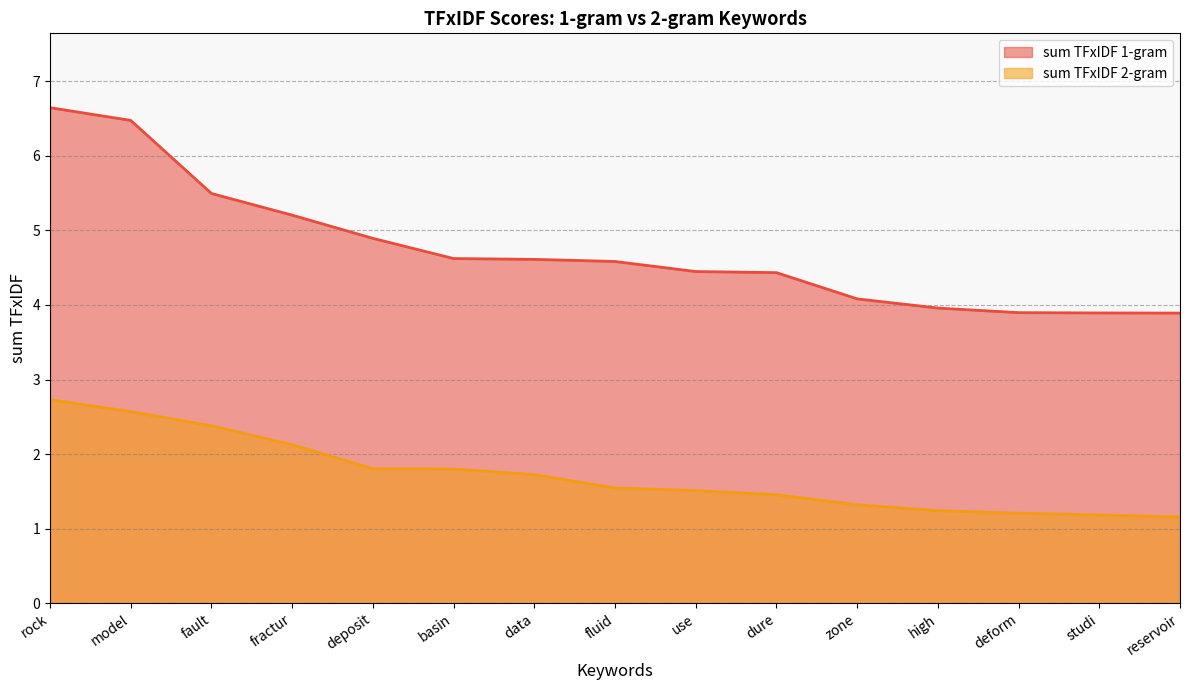

True or false: sum TFxIDF 1-gram and sum TFxIDF 2-gram cross at least once.

False